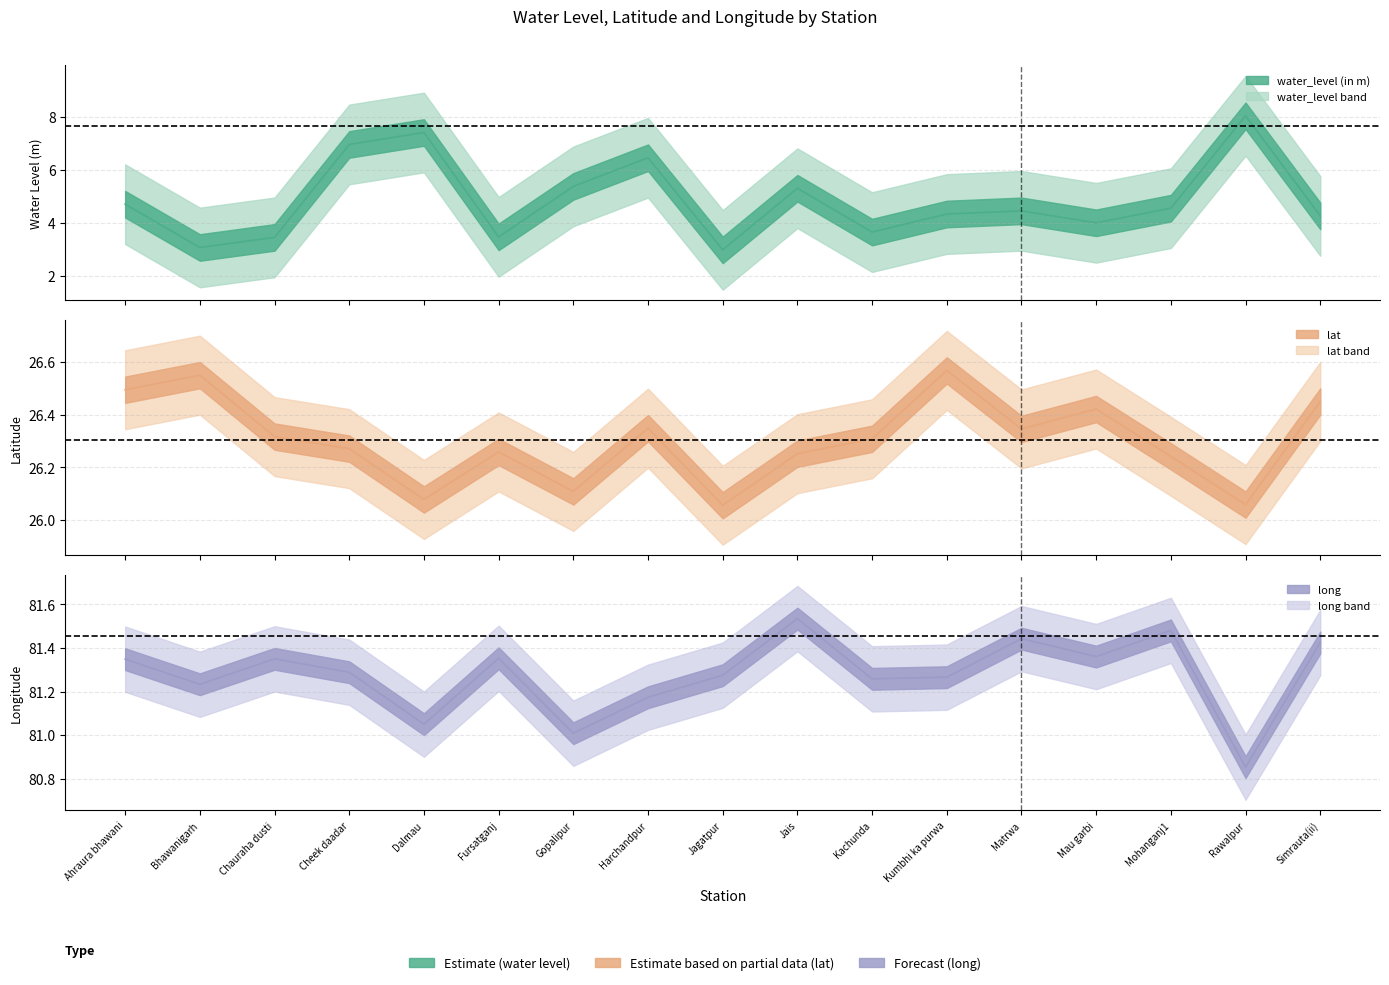

How many values in the water_level (in m) series exceed 4?

11